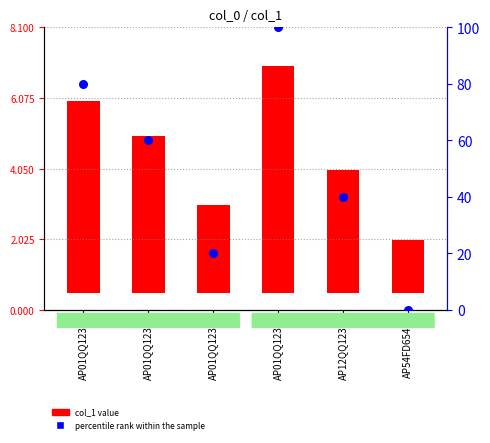

Which series has the widest spread of Y values?

percentile rank within the sample